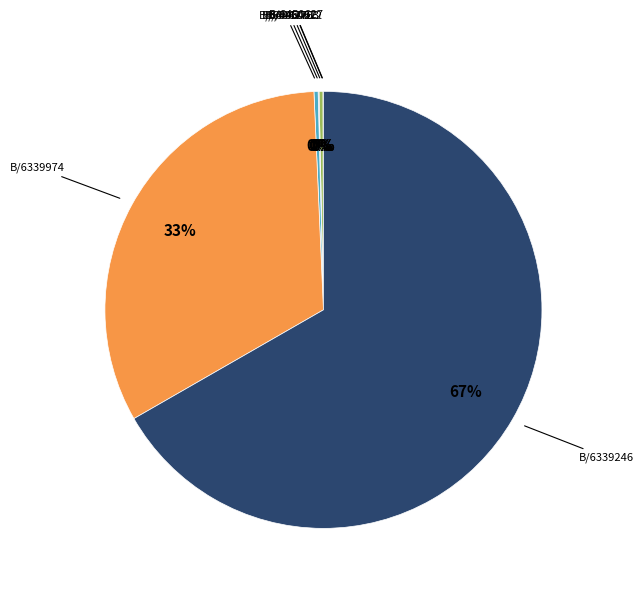

Is there a majority slice in this chart?

Yes